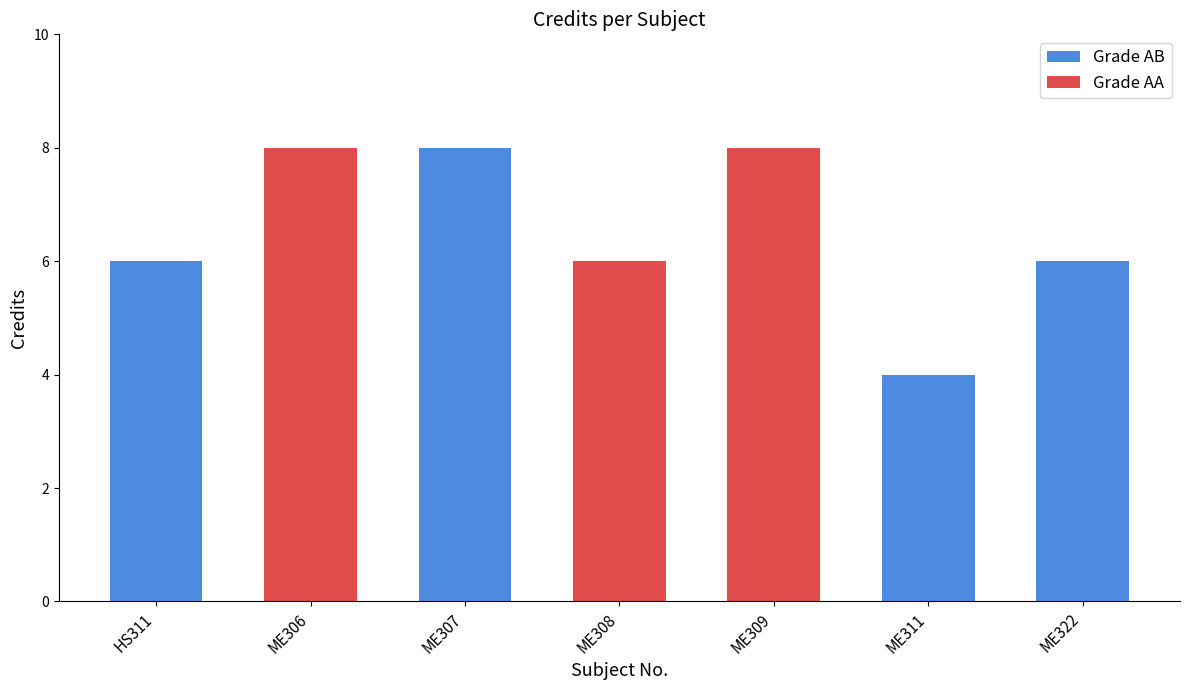

Is it true that the value at ME311 is 7?

False